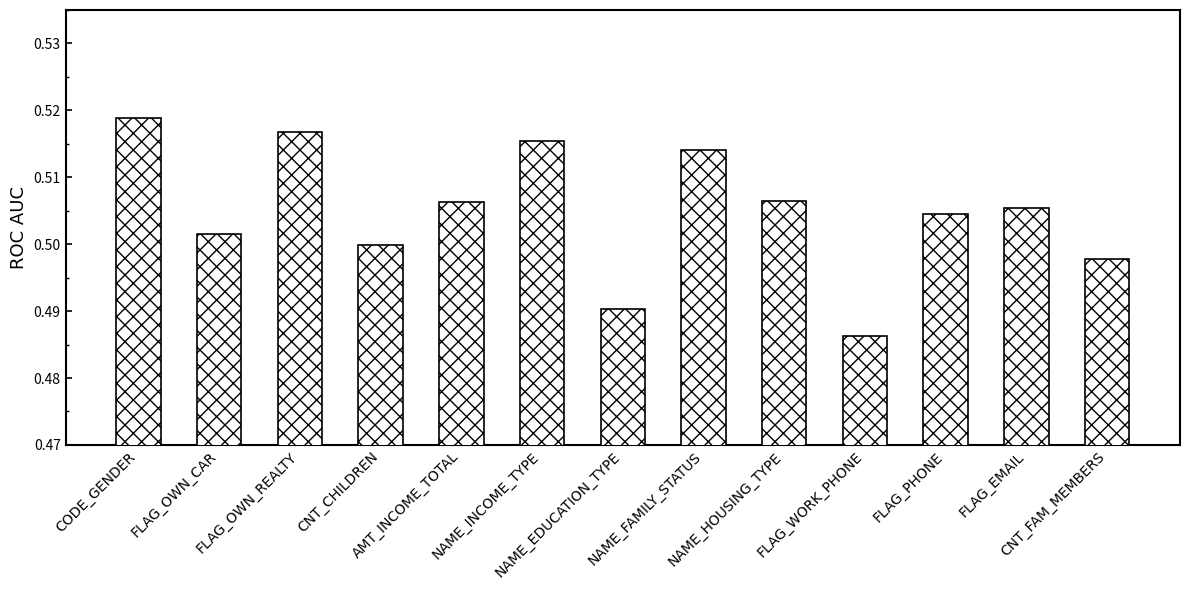

Count the number of categories in the chart.

13